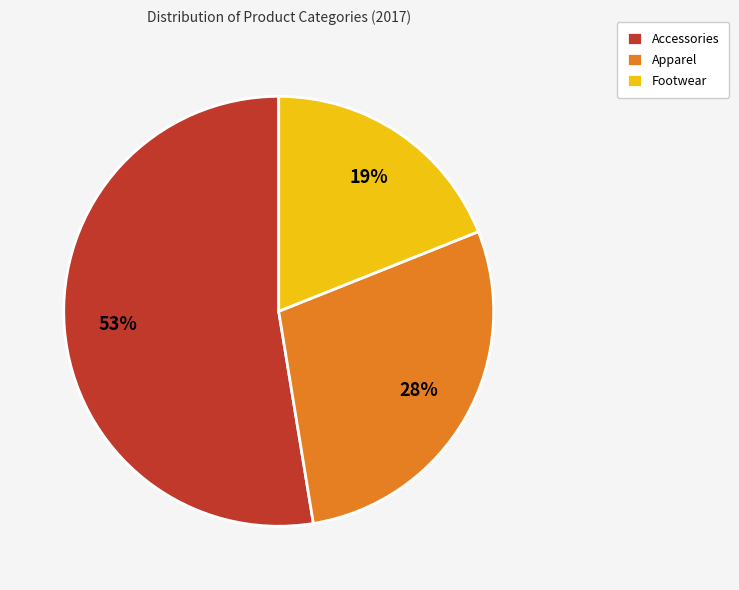

What percentage is the Accessories slice, to the nearest percent?

53%